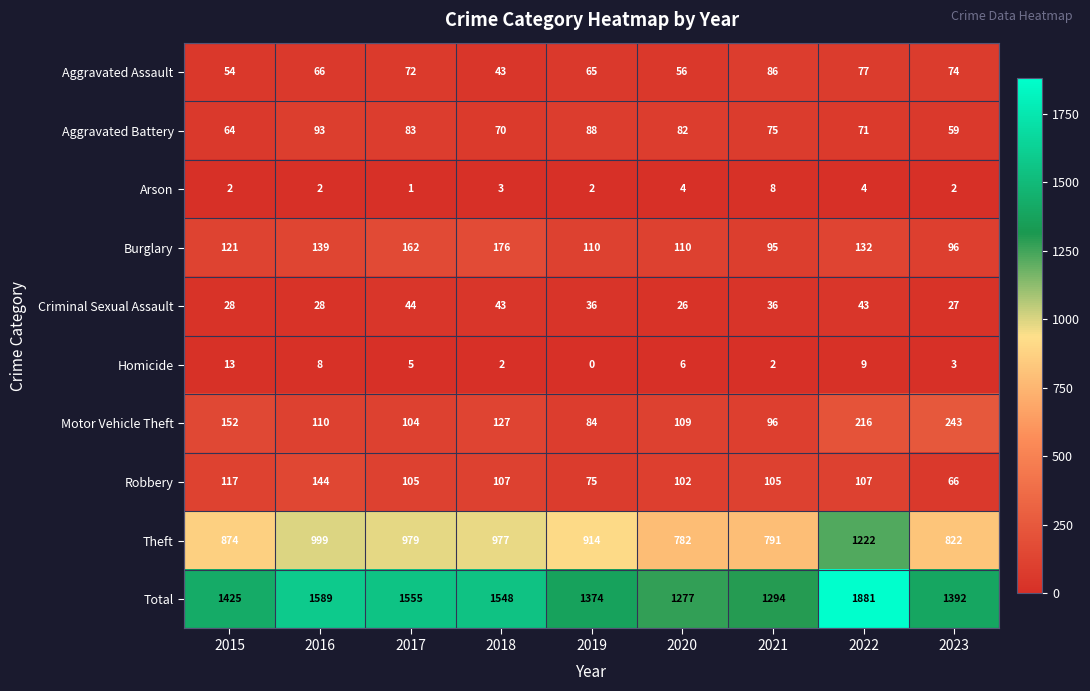

What value does the Criminal Sexual Assault series have at 2020?

26